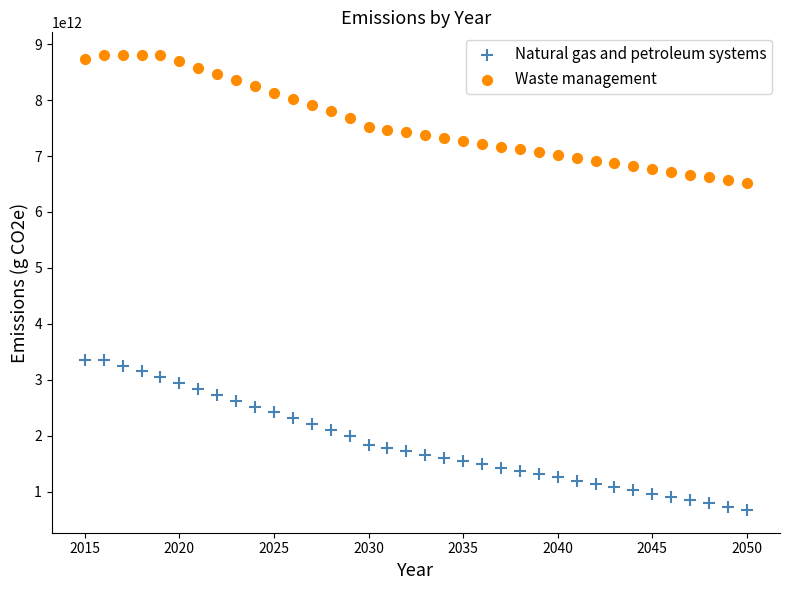

Which series contains the highest Y value?

Waste management